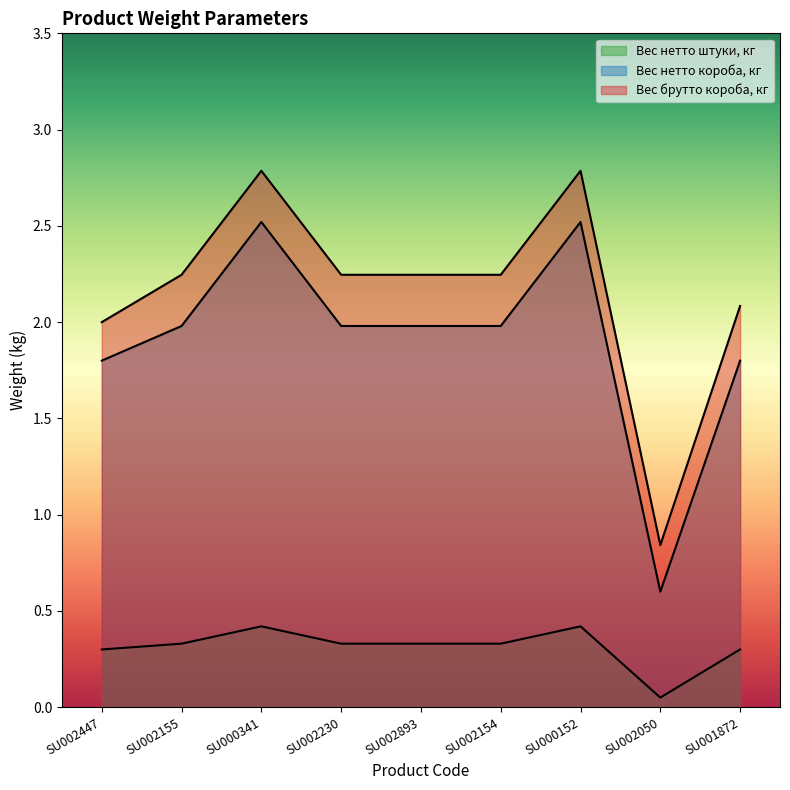

True or false: Вес нетто короба, кг has a value of 0.6 at SU002050.

True